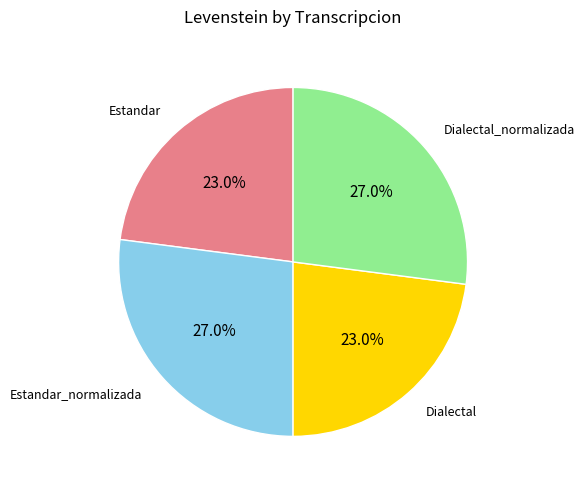

Does any single category account for the majority?

No